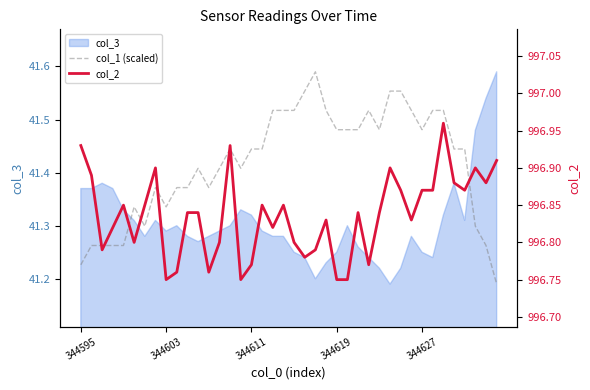

In col_2, how many points are higher than both neighbors (excluding endpoints)?

10